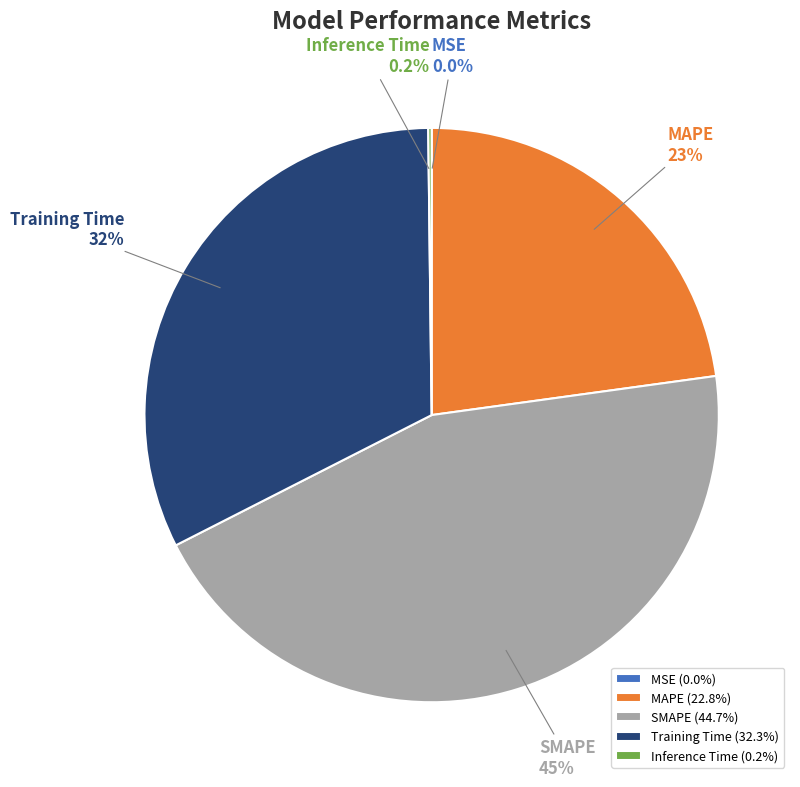

Does MAPE account for over 50% of the chart?

No